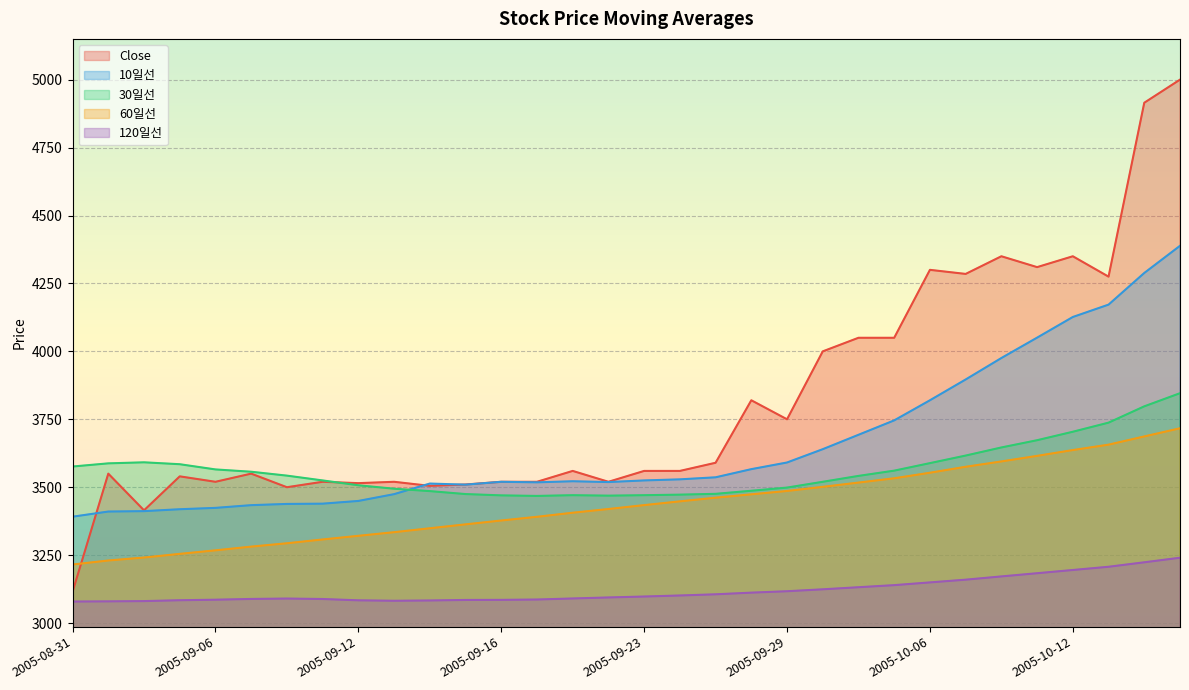

At which label is 30일선 closest to 3657?

2005-10-10